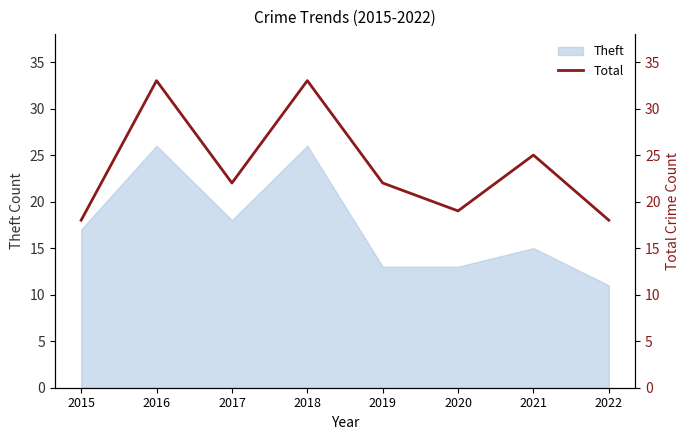

Does the chart have visible grid lines?

No